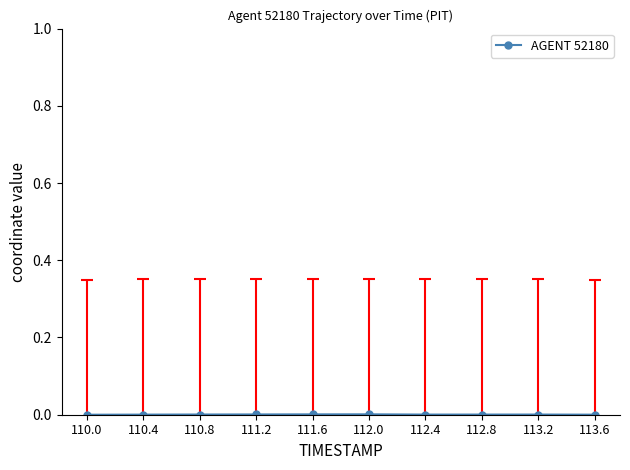

The chart shows a value of 0.0 at 113.2. True or false?

True